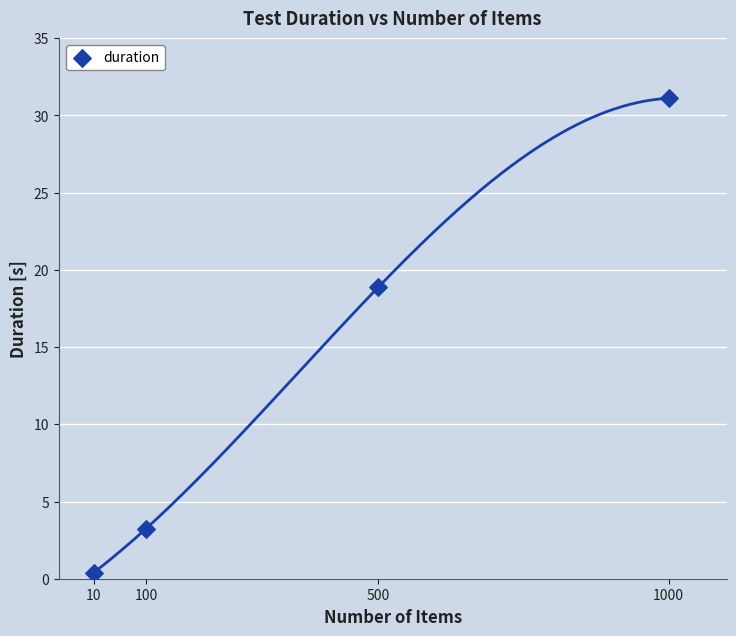

What Y value in the scatter plot is closest to 15?

18.9